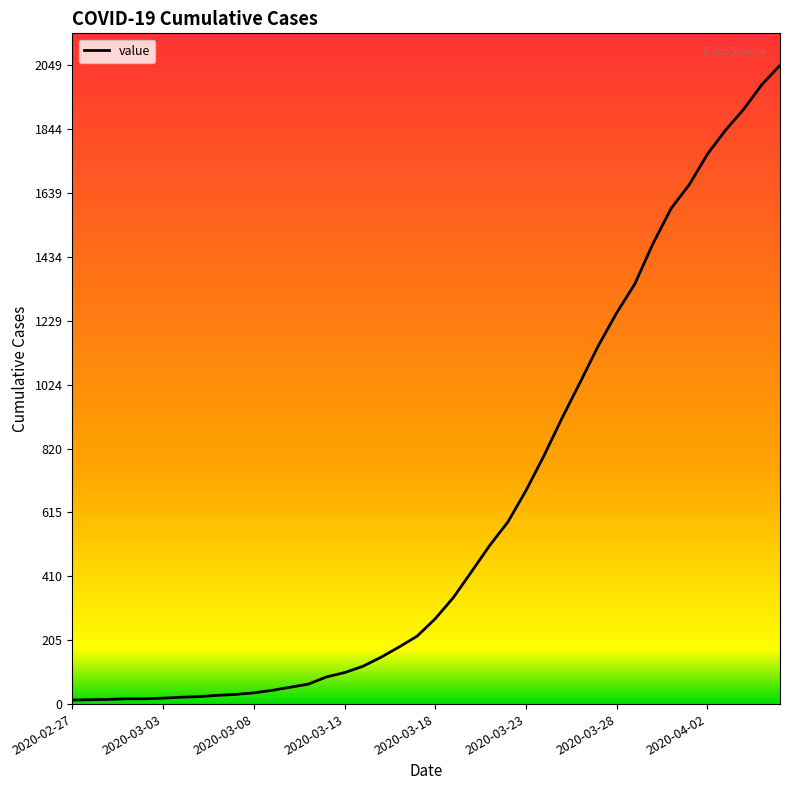

What is the maximum value shown in the chart?

2049